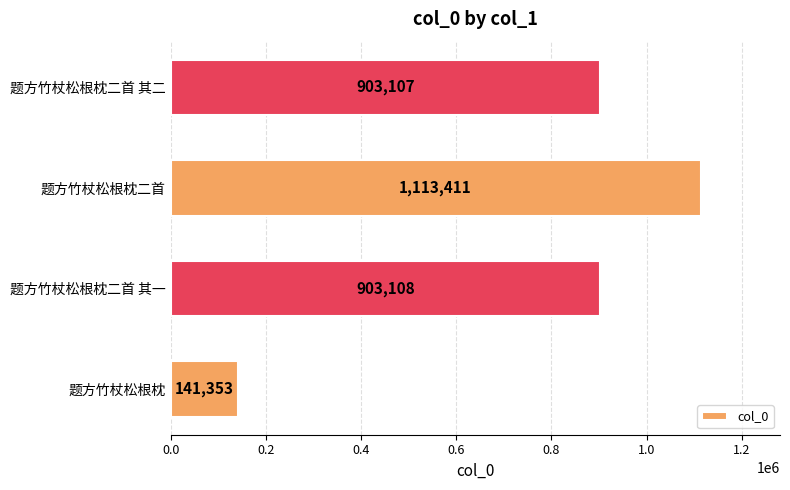

True or false: the data shows 141353 at 题方竹杖松根枕.

True